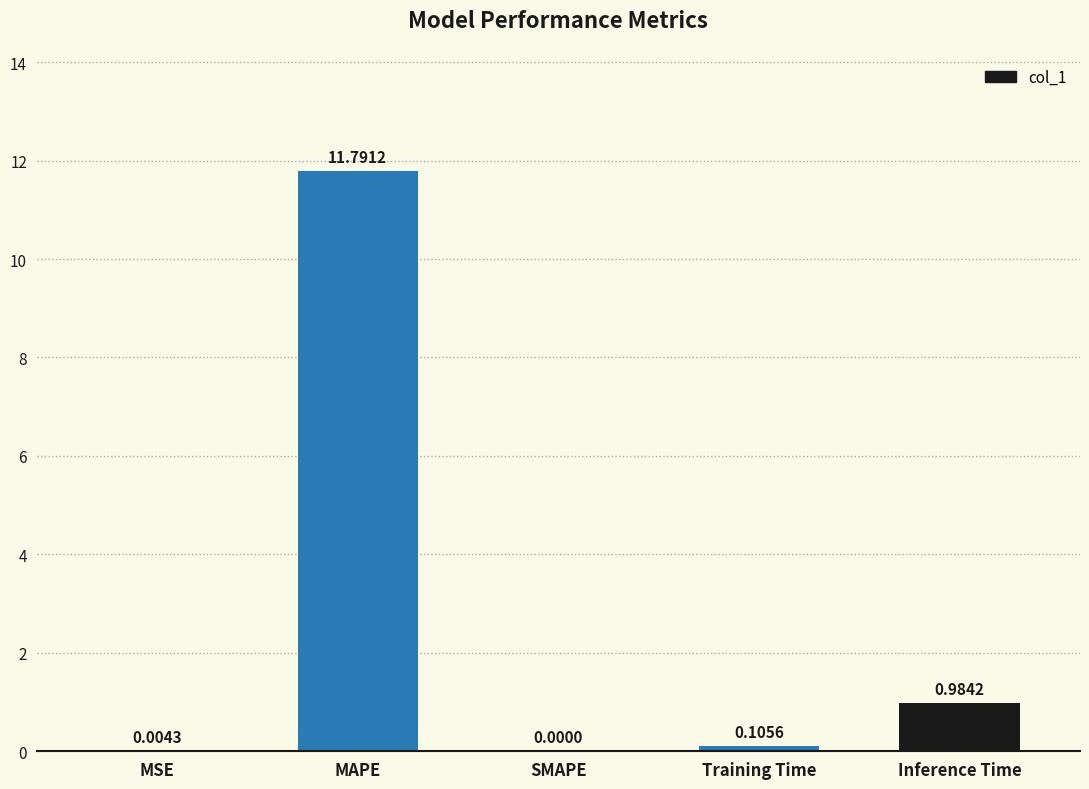

At which label is the value closest to 5?

Inference Time